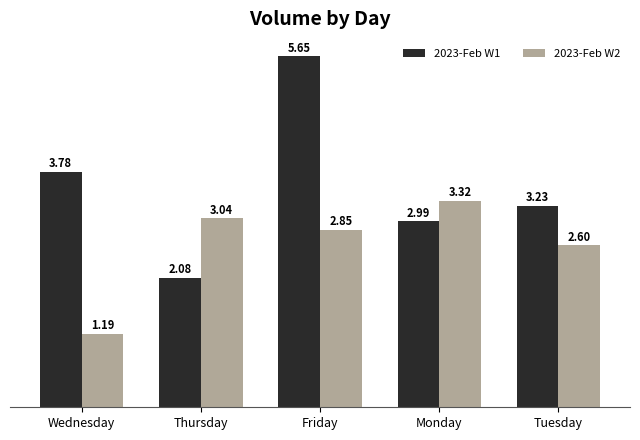

Which category has the lowest value across all series?

Wednesday